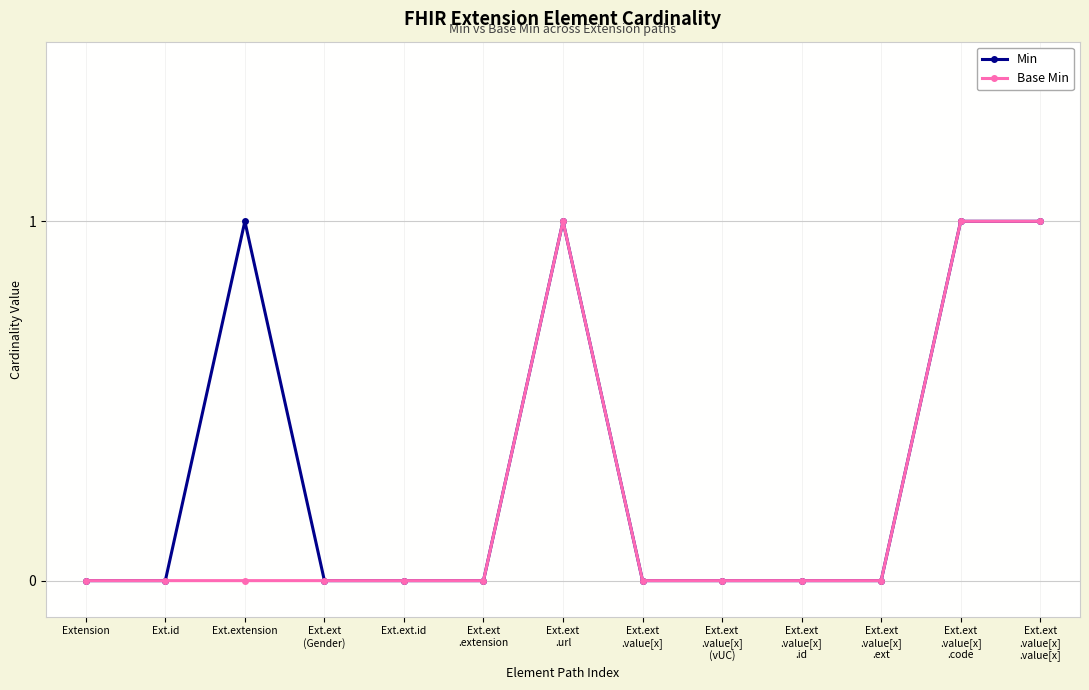

How many lines are shown in the chart?

2